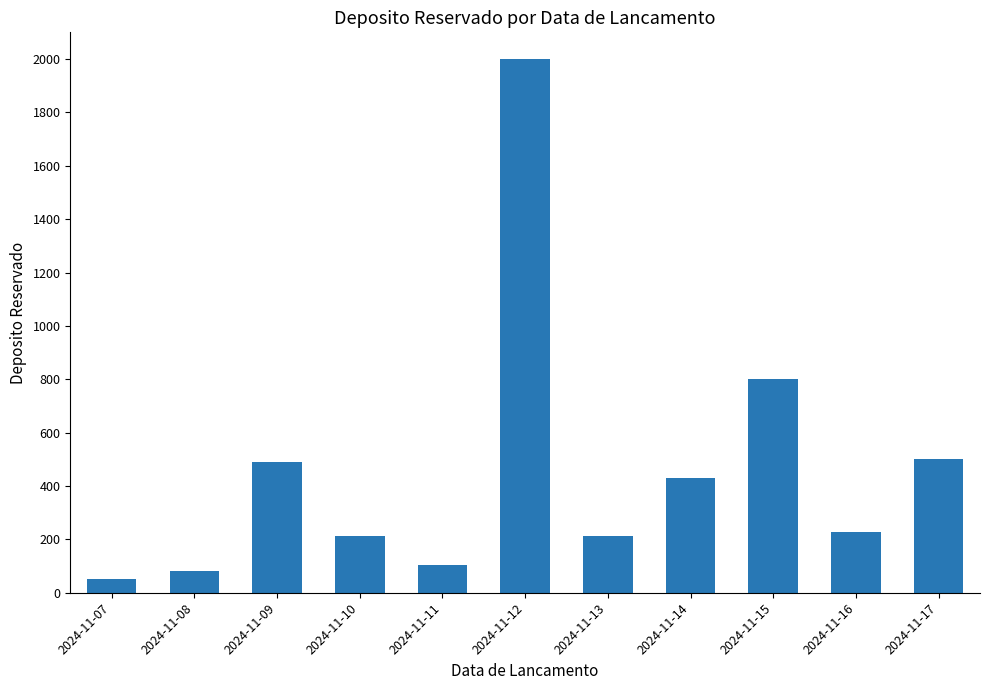

The chart shows a value of 287 at 2024-11-09. True or false?

False